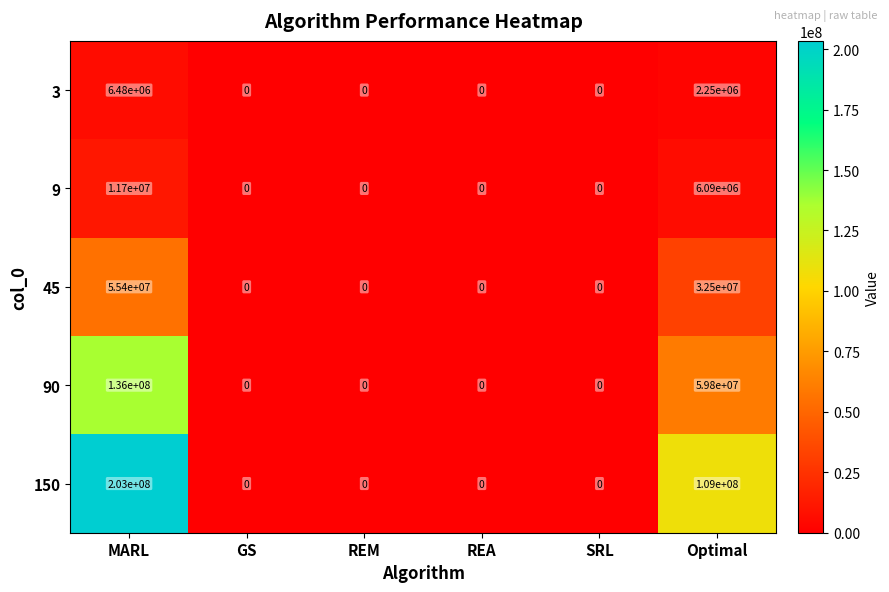

Which label corresponds to the largest value in the chart?

MARL